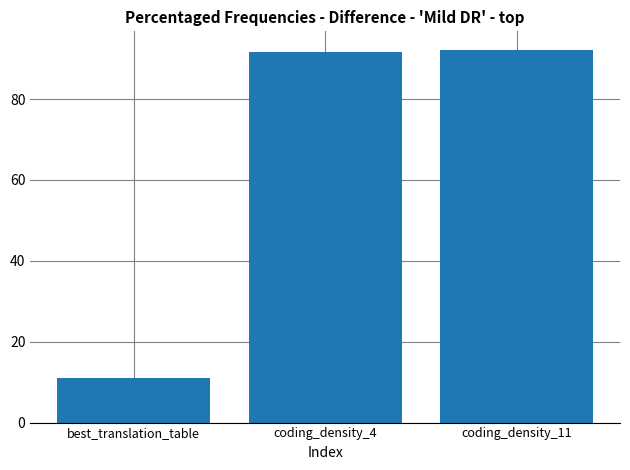

The value at best_translation_table is 11.0. True or false?

True